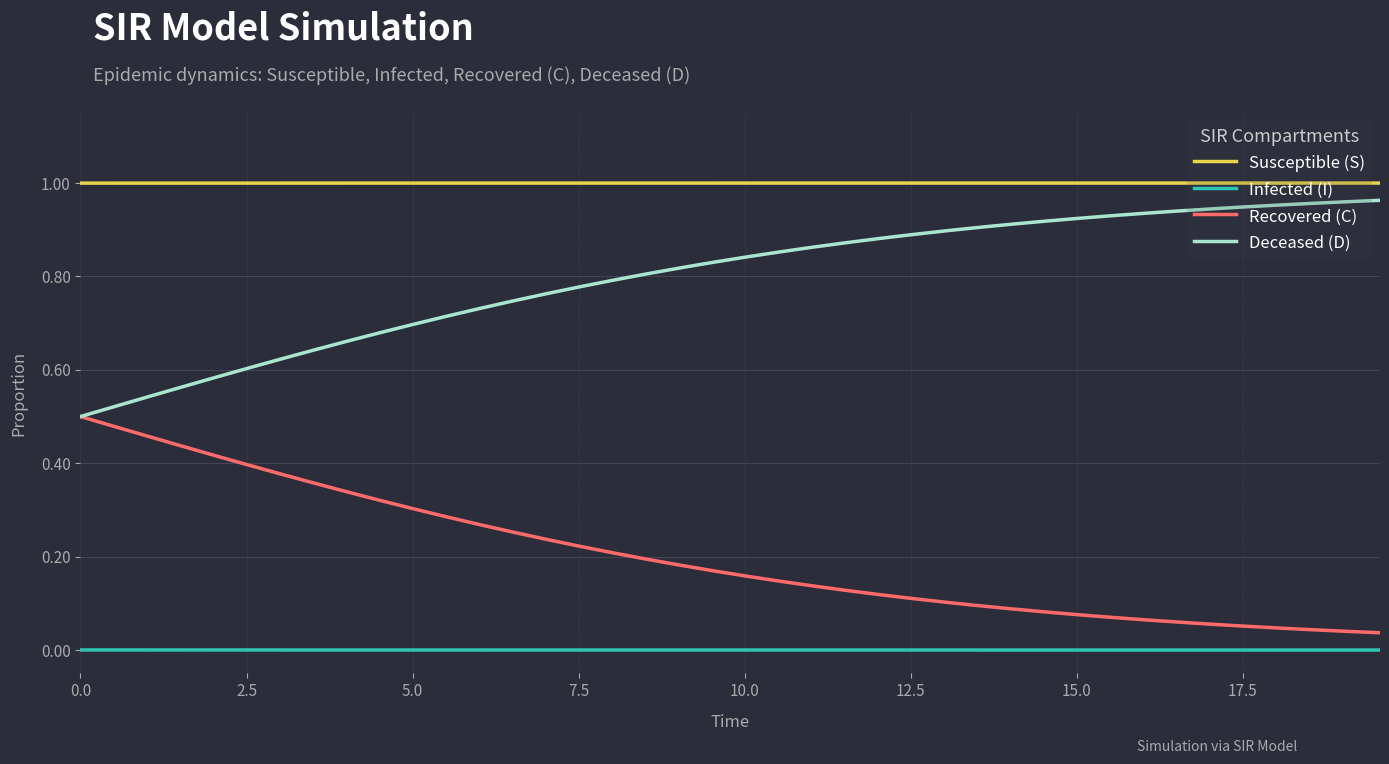

List the series in order of their overall mean, highest first.

Susceptible (S), Deceased (D), Recovered (C), Infected (I)